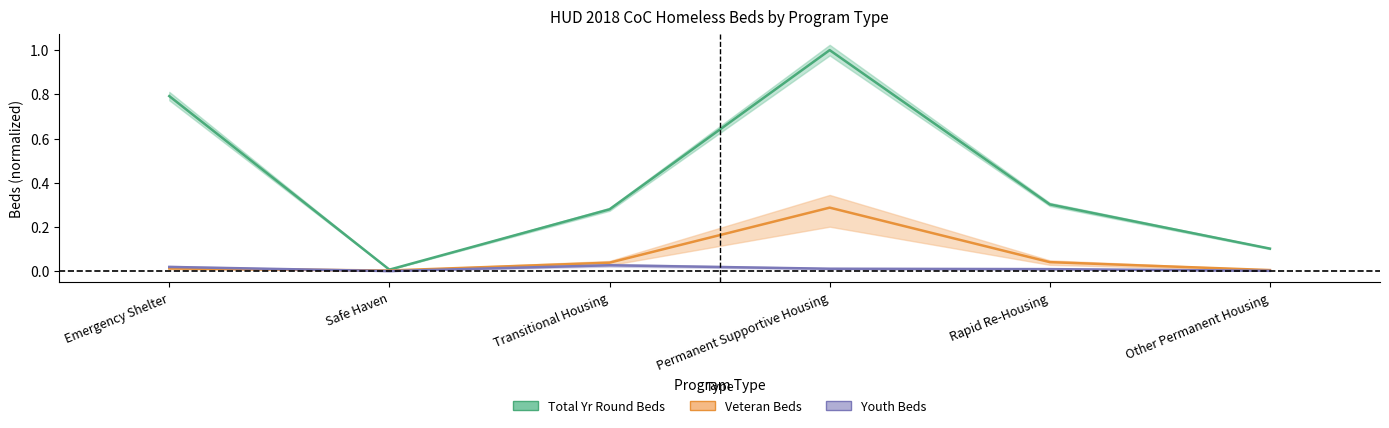

Reading right to left, transcribe all the data shown in this chart.

Total Yr Round Beds: Other Permanent Housing=0.1	Rapid Re-Housing=0.3	Permanent Supportive Housing=1.0	Transitional Housing=0.3	Safe Haven=0.0	Emergency Shelter=0.8
Veteran Beds: Other Permanent Housing=0.0	Rapid Re-Housing=0.0	Permanent Supportive Housing=0.3	Transitional Housing=0.0	Safe Haven=0.0	Emergency Shelter=0.0
Youth Beds: Other Permanent Housing=0.0	Rapid Re-Housing=0.0	Permanent Supportive Housing=0.0	Transitional Housing=0.0	Safe Haven=0.0	Emergency Shelter=0.0